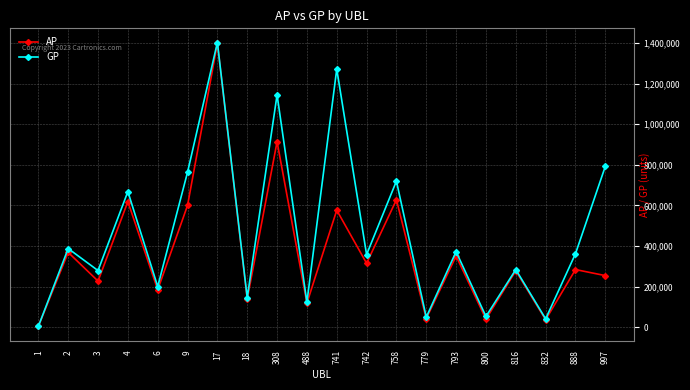

List the series in order of their overall mean, highest first.

GP, AP